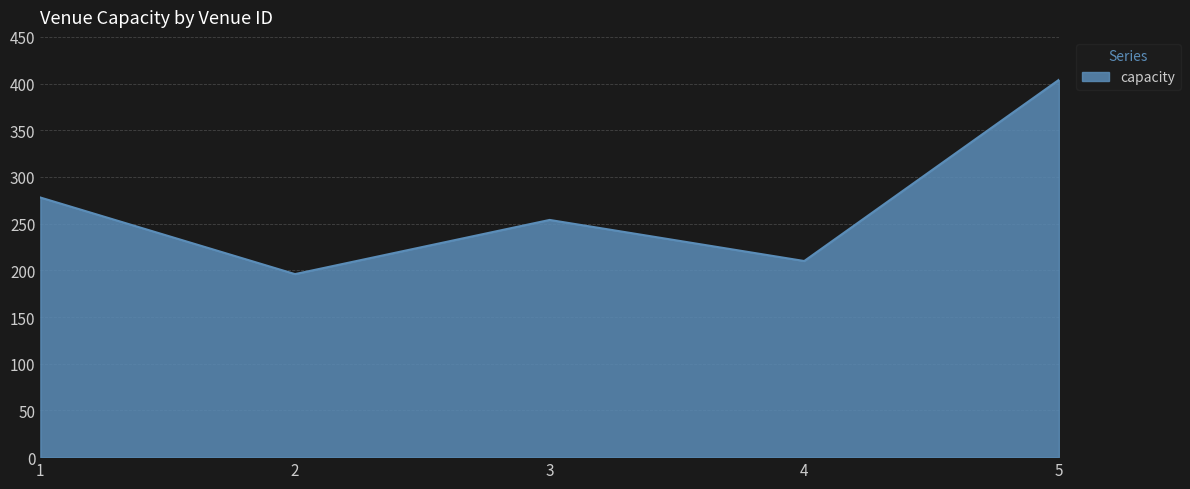

Which category has the lowest value across all series?

2